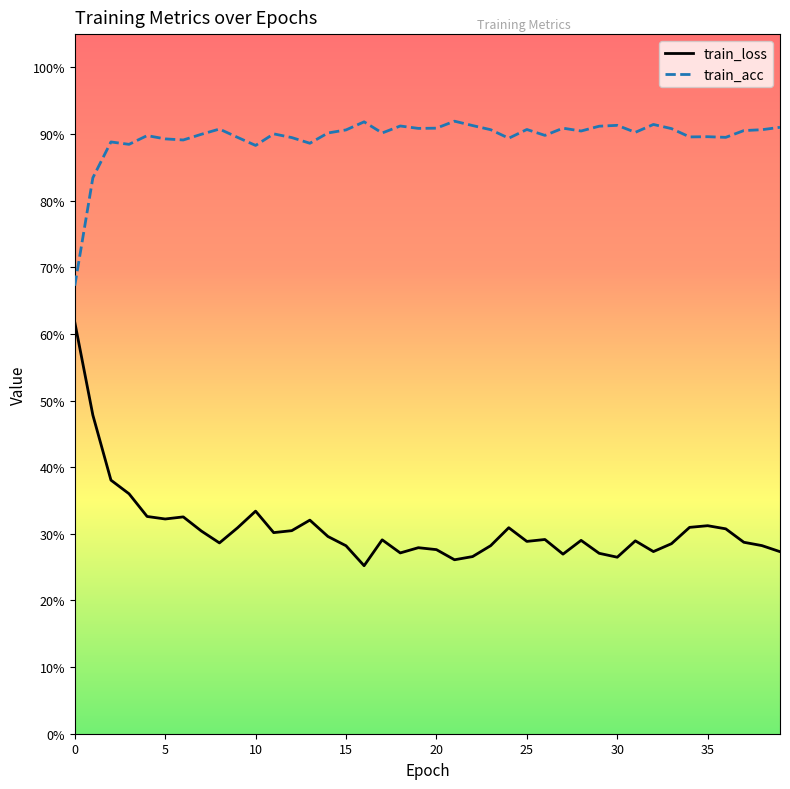

Is this an area chart (filled region under the line)?

No